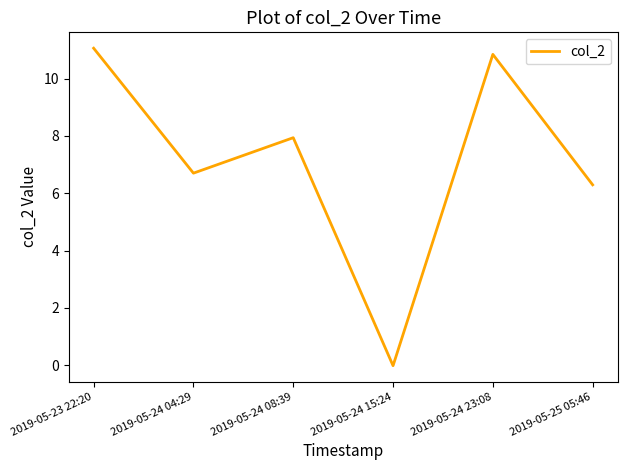

True or false: the data shows 6.3 at 2019-05-25 05:46.

True